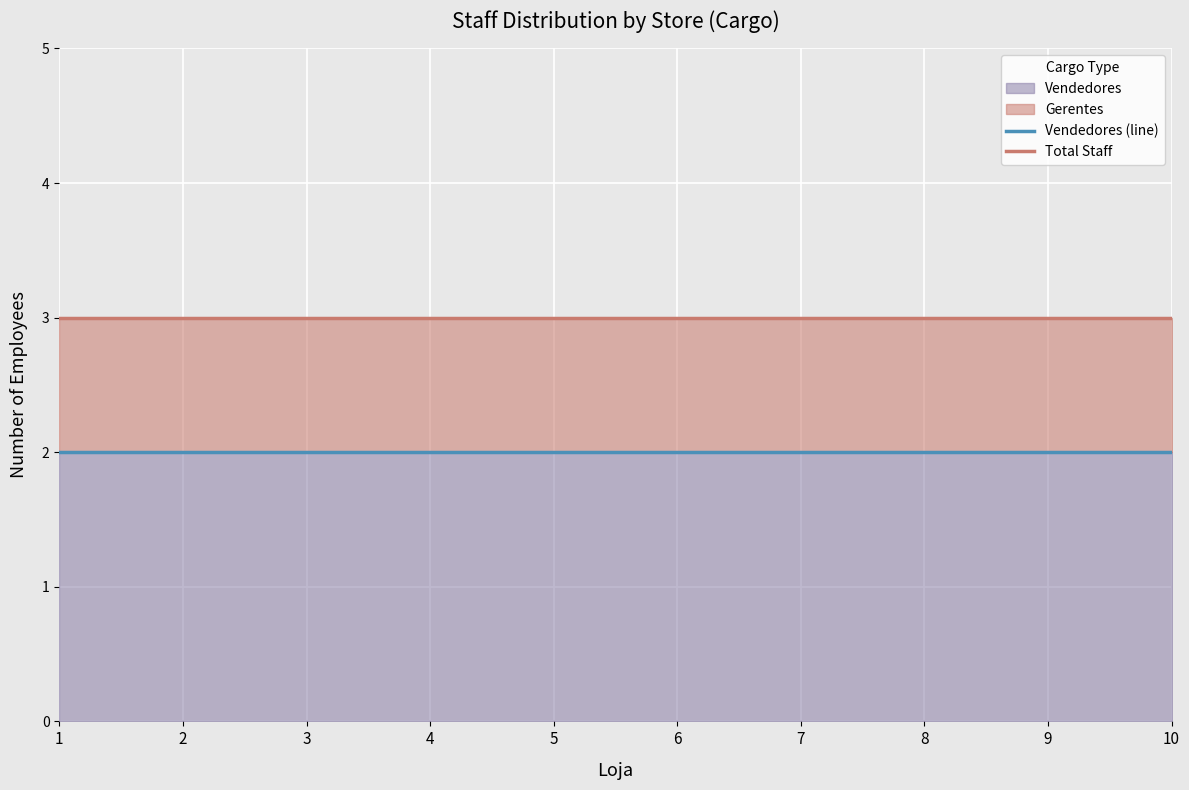

Is it true that Vendedores (line) equals 3 at 3?

False